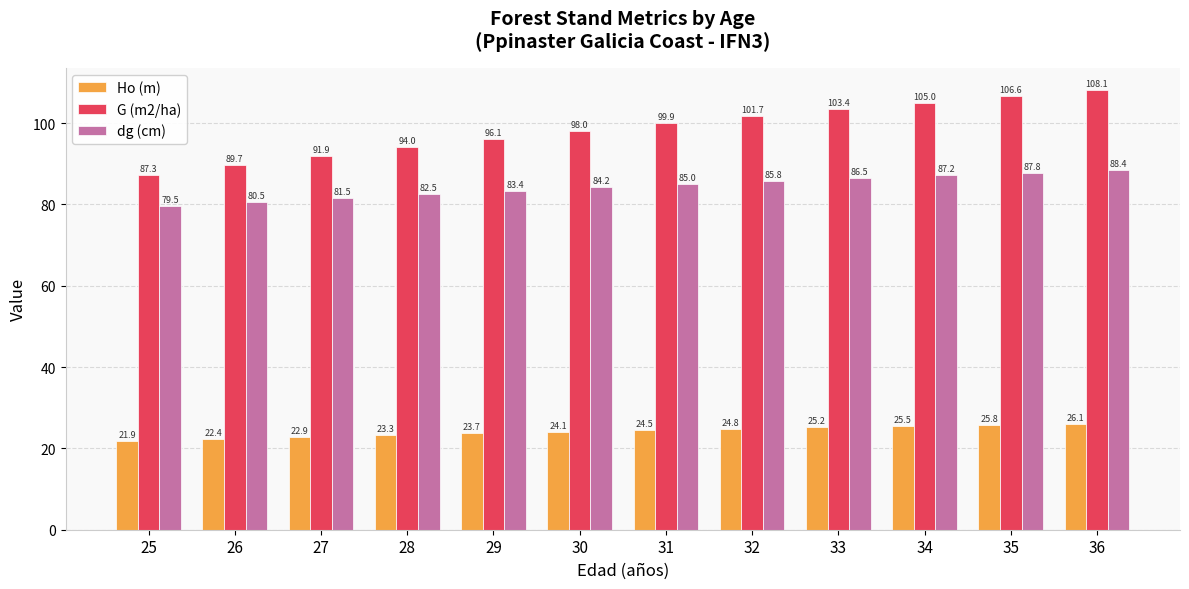

True or false: dg (cm) has a value of 31.5 at 31.

False